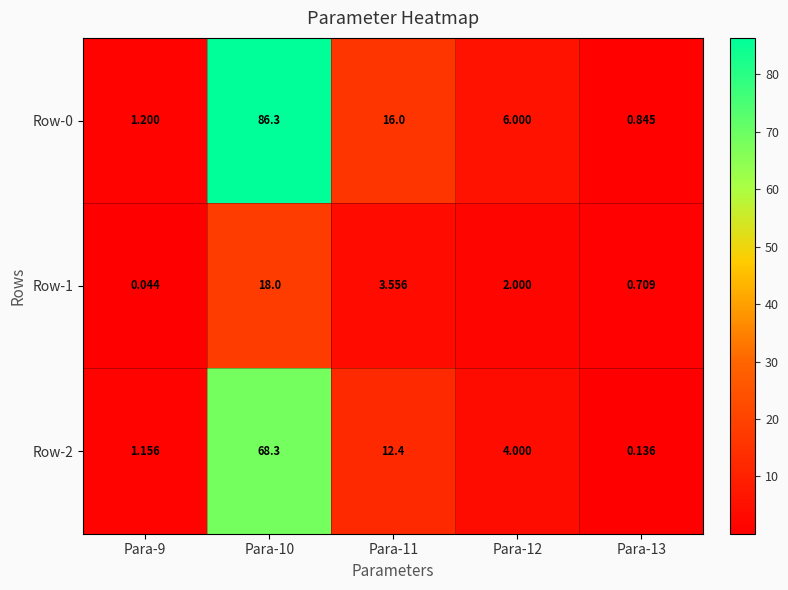

What is the total value across all series at Para-10?

172.6